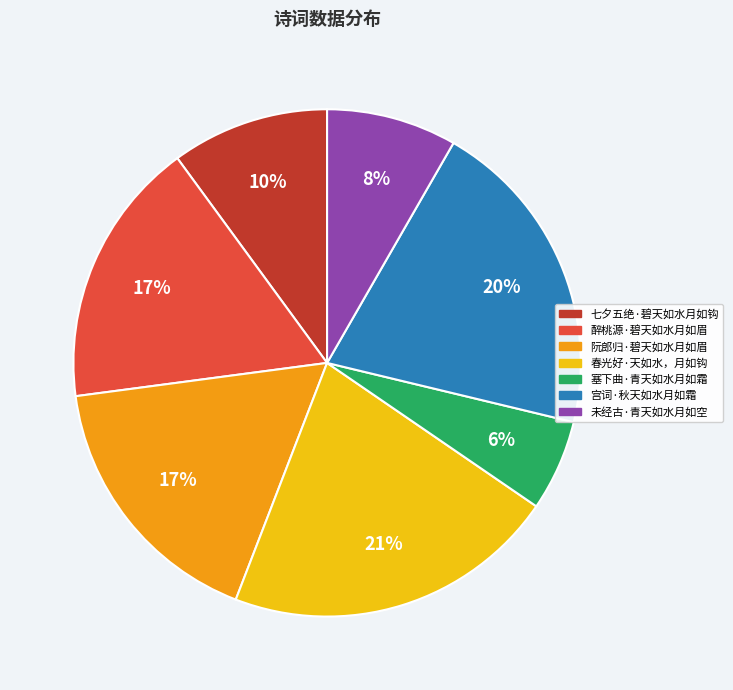

Does 春光好·天如水，月如钩 represent more than half of the total?

No